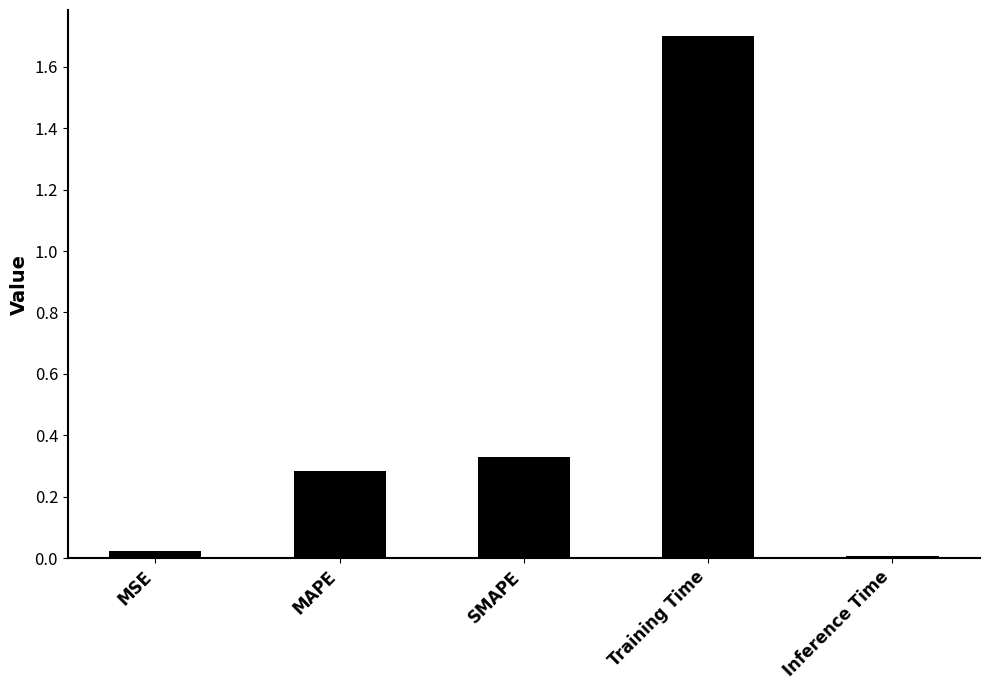

Which label corresponds to the smallest value in the chart?

Inference Time